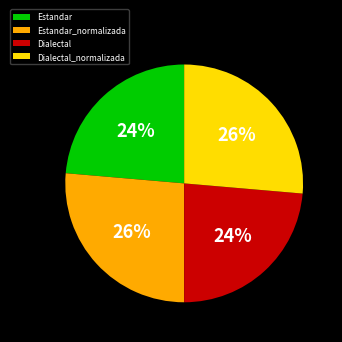

Does Estandar represent more than half of the total?

No